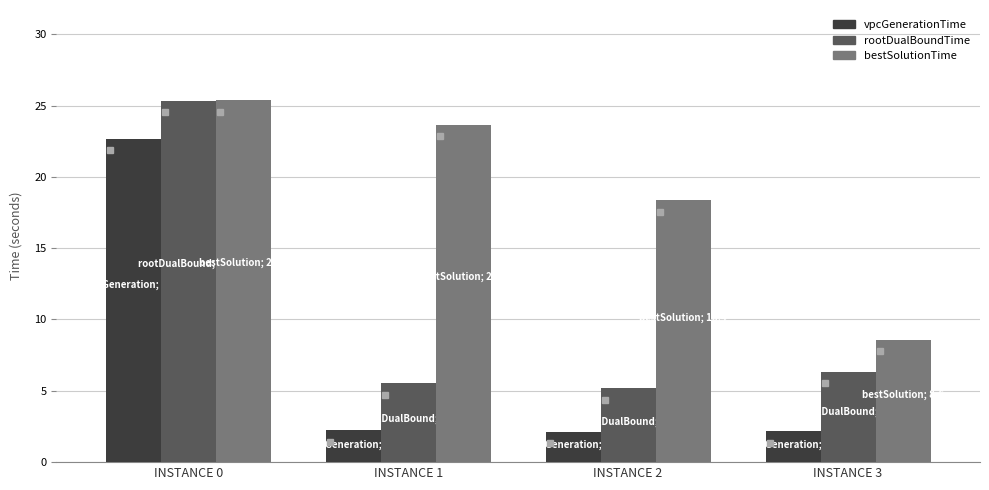

What is the minimum value for bestSolutionTime?

8.6